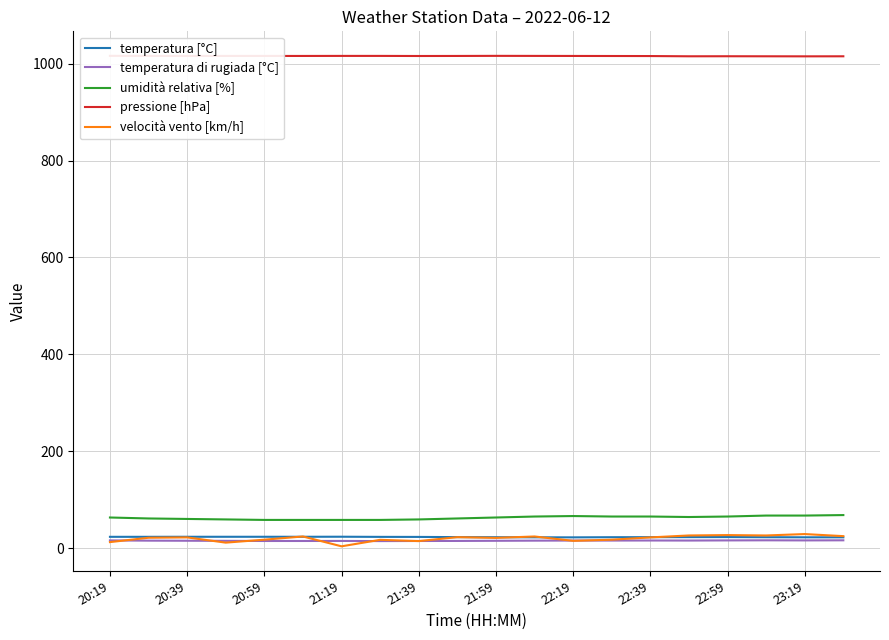

What is the maximum value for velocità vento [km/h]?

28.8